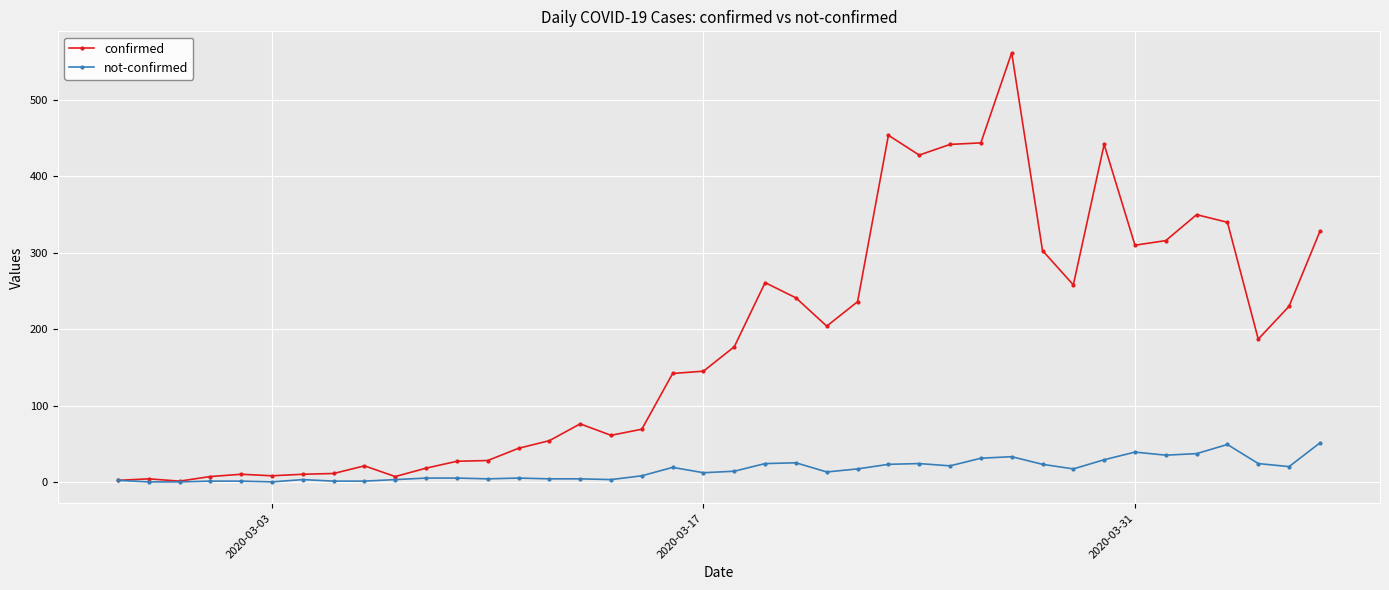

Rank the series by their average value, from highest to lowest.

confirmed, not-confirmed